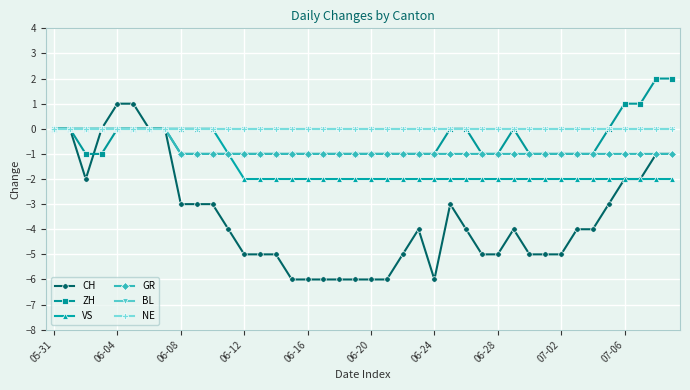

Is this an area chart (filled region under the line)?

No